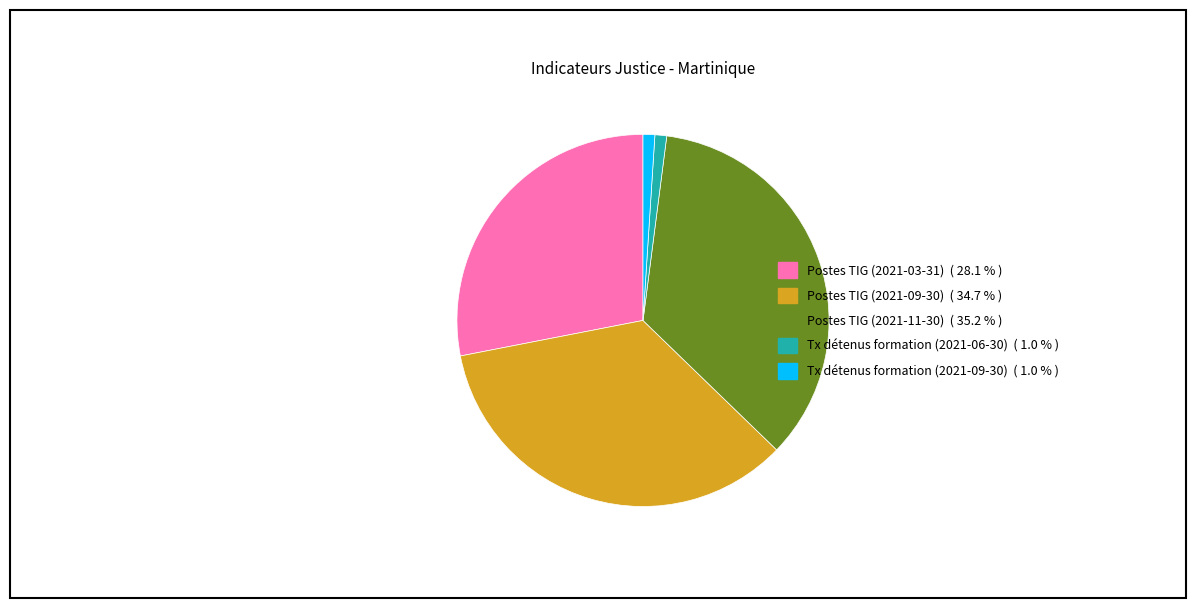

Is the sum of Postes TIG (2021-11-30) and Postes TIG (2021-09-30) greater than half?

Yes